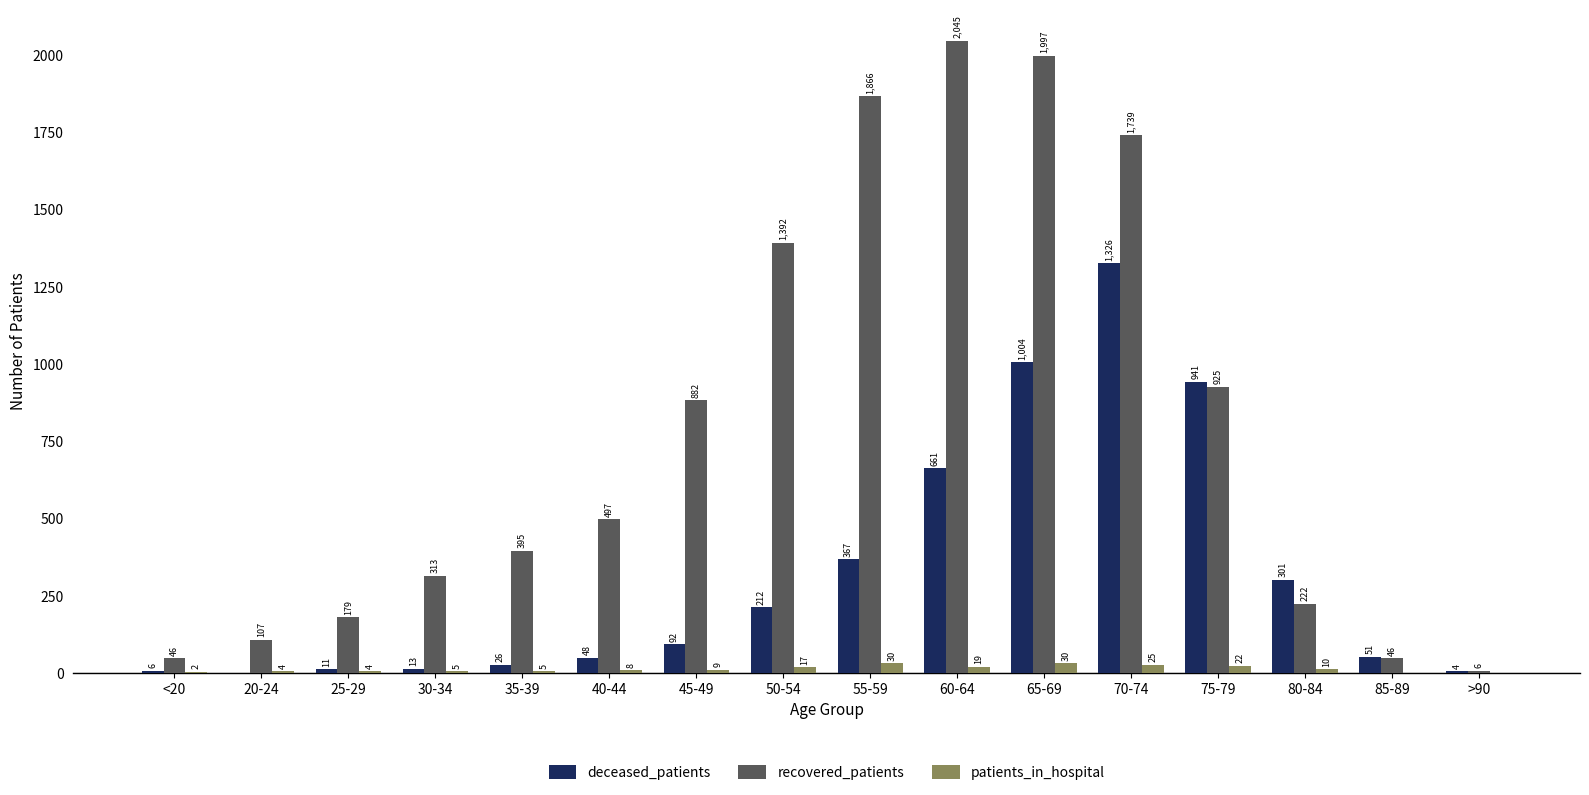

Is it true that patients_in_hospital equals 5 at 35-39?

True